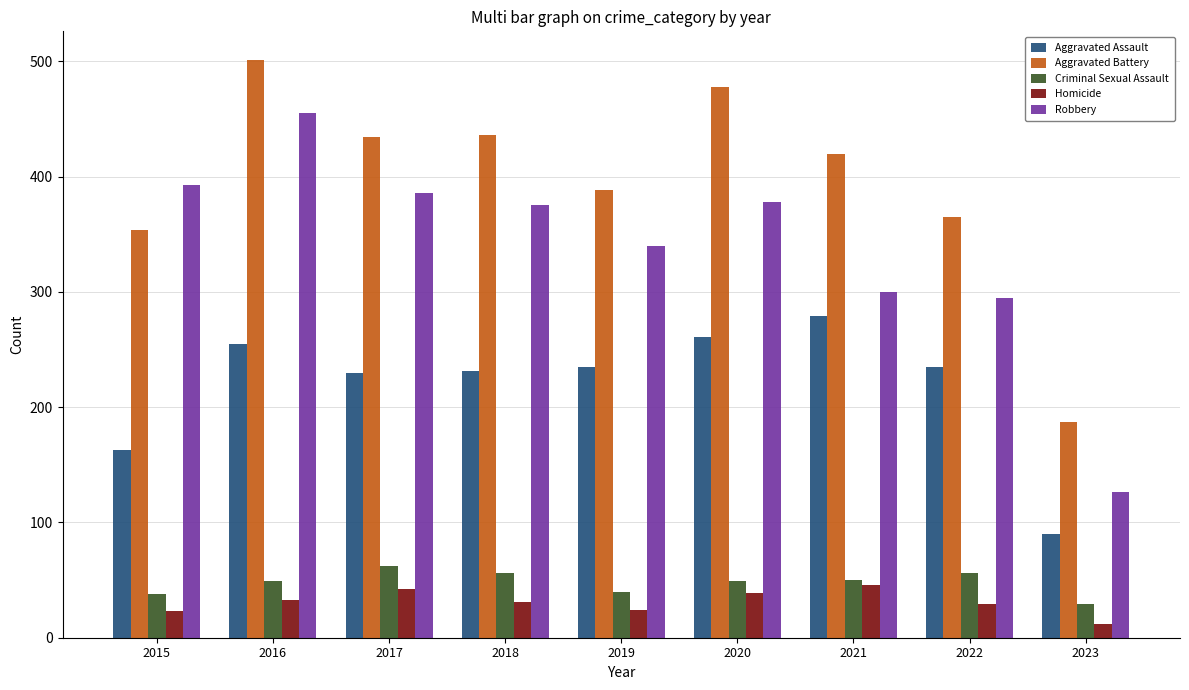

What is the lowest value of the Homicide series?

12